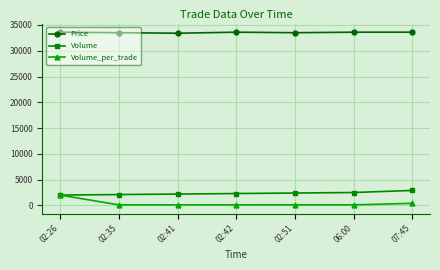

Which series has the largest total across all categories?

Price